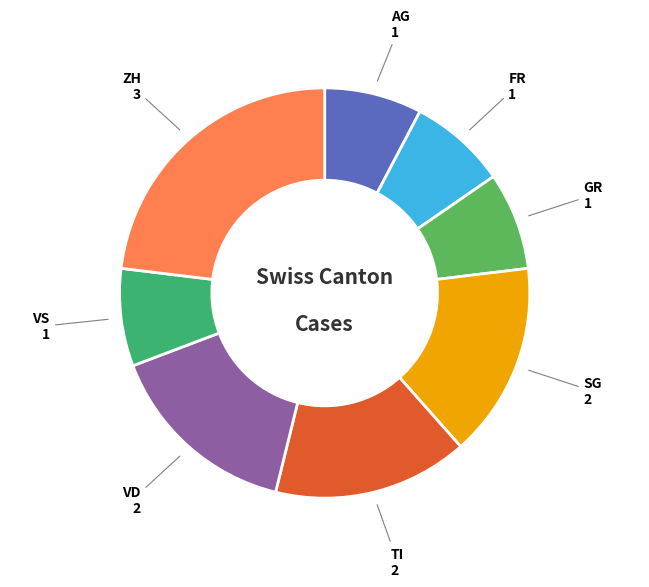

Is it true that TI is 27% of the pie?

False